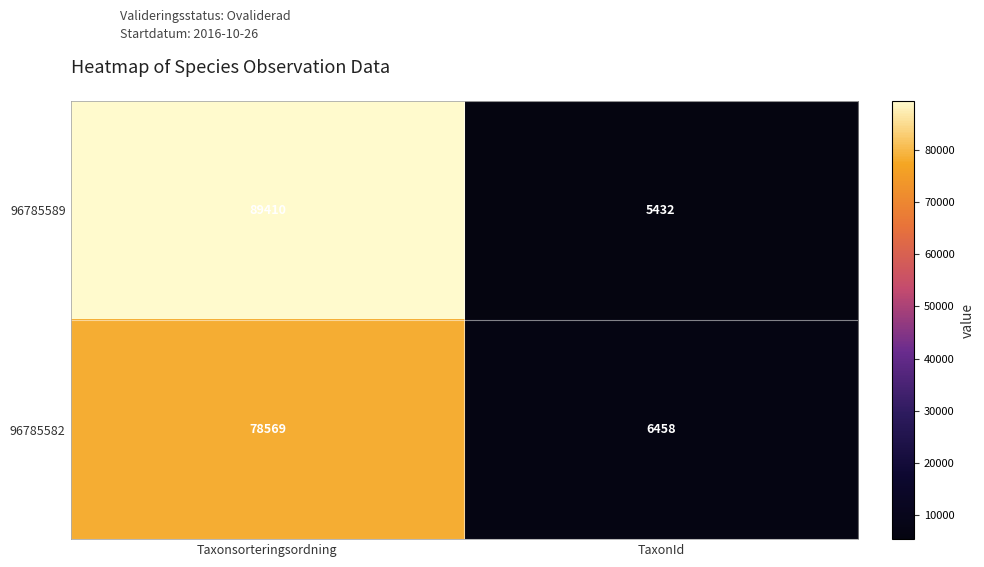

The 96785589 series shows 5432 at TaxonId. True or false?

True